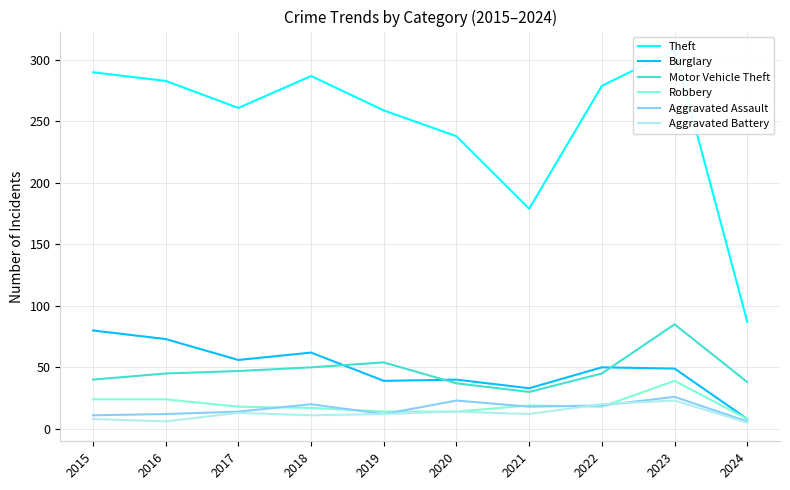

Is the value of Robbery at 2020 greater than the value of Aggravated Assault at 2020?

No